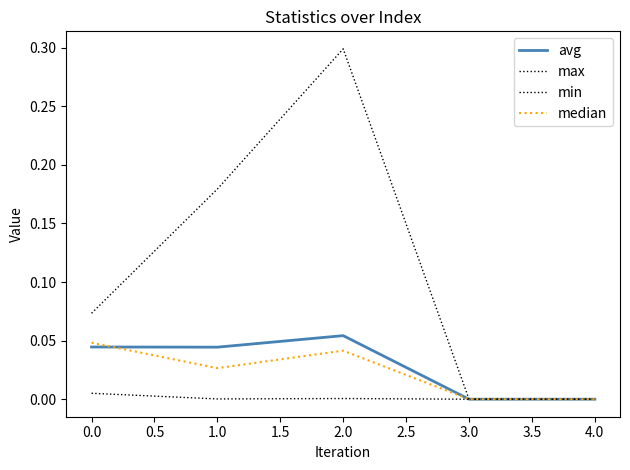

How many lines are shown in the chart?

4